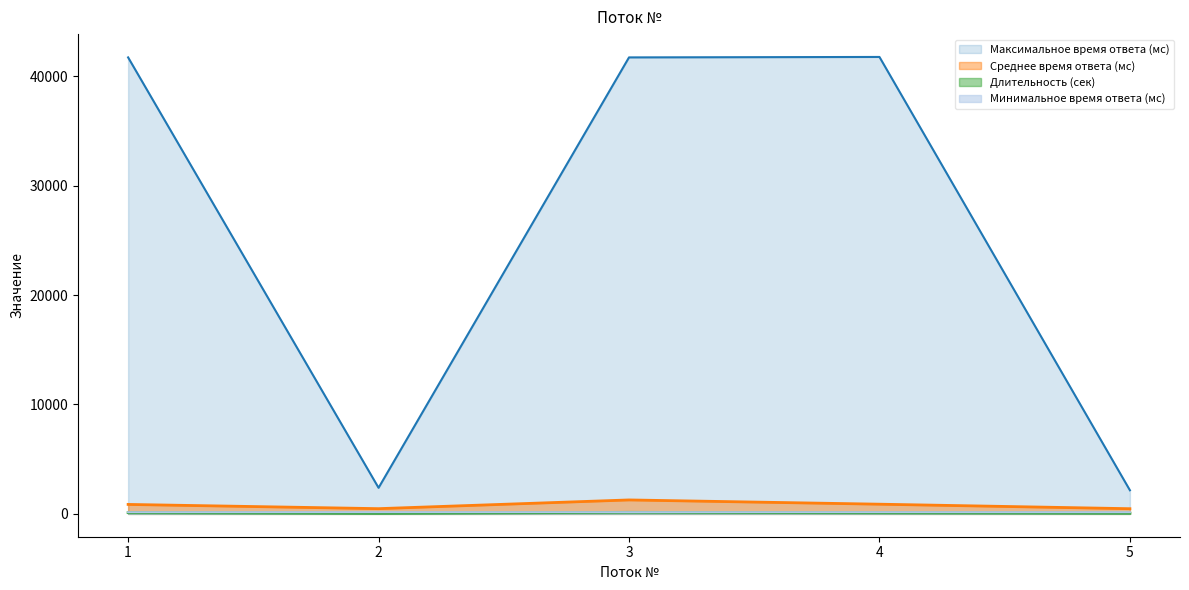

How many data points does each series have?

5